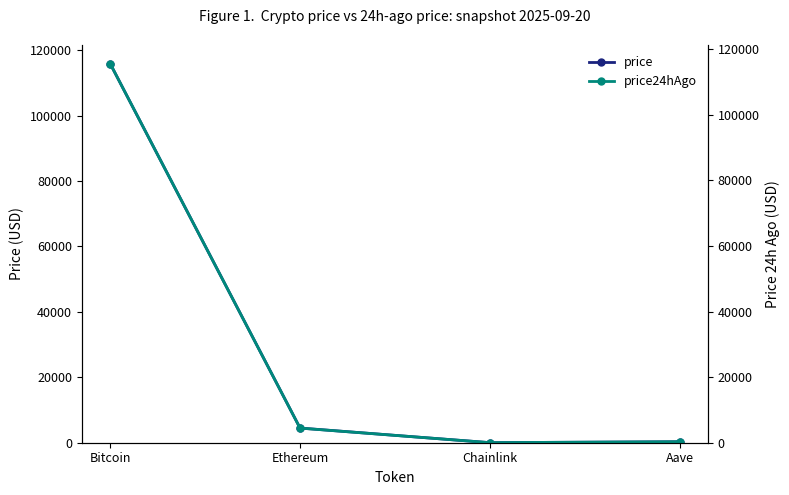

Which series ends up on top after the final intersection of price and price24hAgo?

price24hAgo